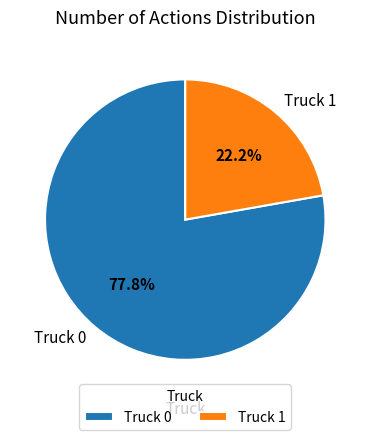

How many slices are in this pie chart?

2